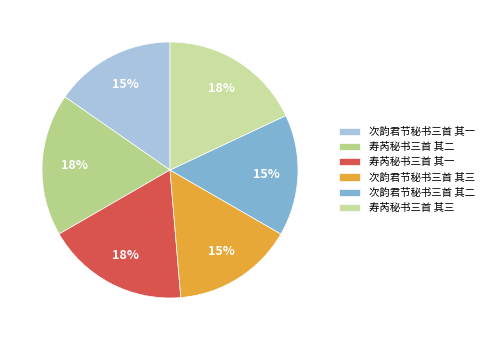

To the nearest percent, what is the combined percentage of 寿芮秘书三首 其一 and 寿芮秘书三首 其二?

36%